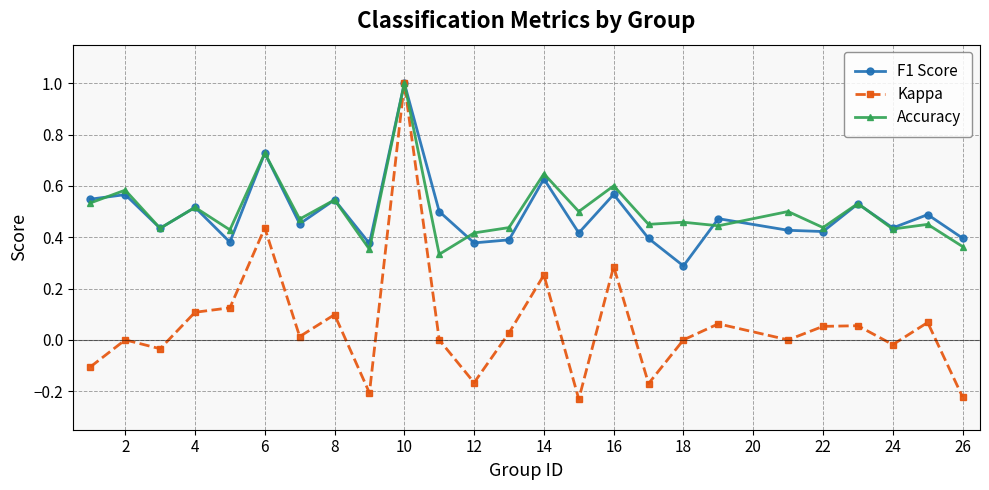

True or false: F1 Score has more than 1 interior local peaks.

True